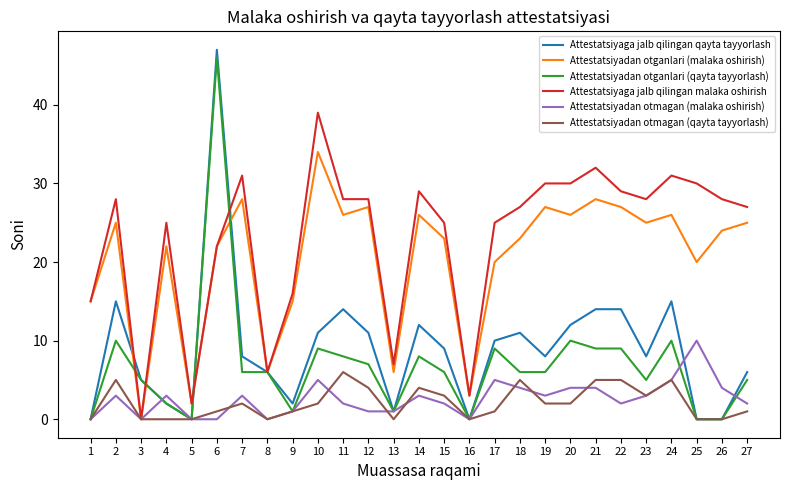

What is the maximum value for Attestatsiyadan otganlari (malaka oshirish)?

34